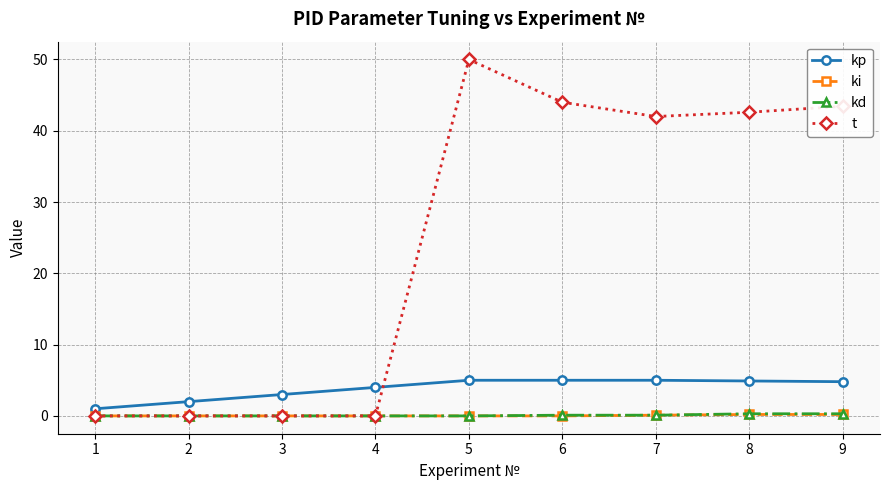

The ki series shows 0.2 at 8. True or false?

True